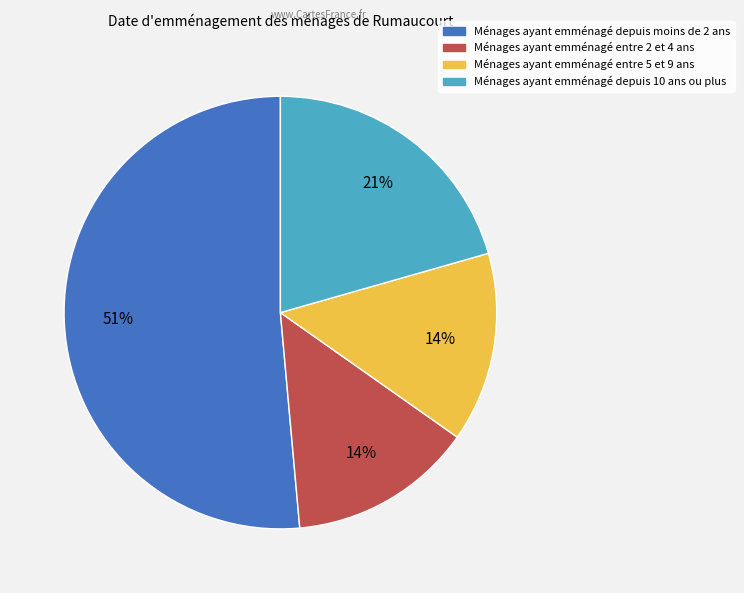

To the nearest percent, what is the average slice percentage?

25%